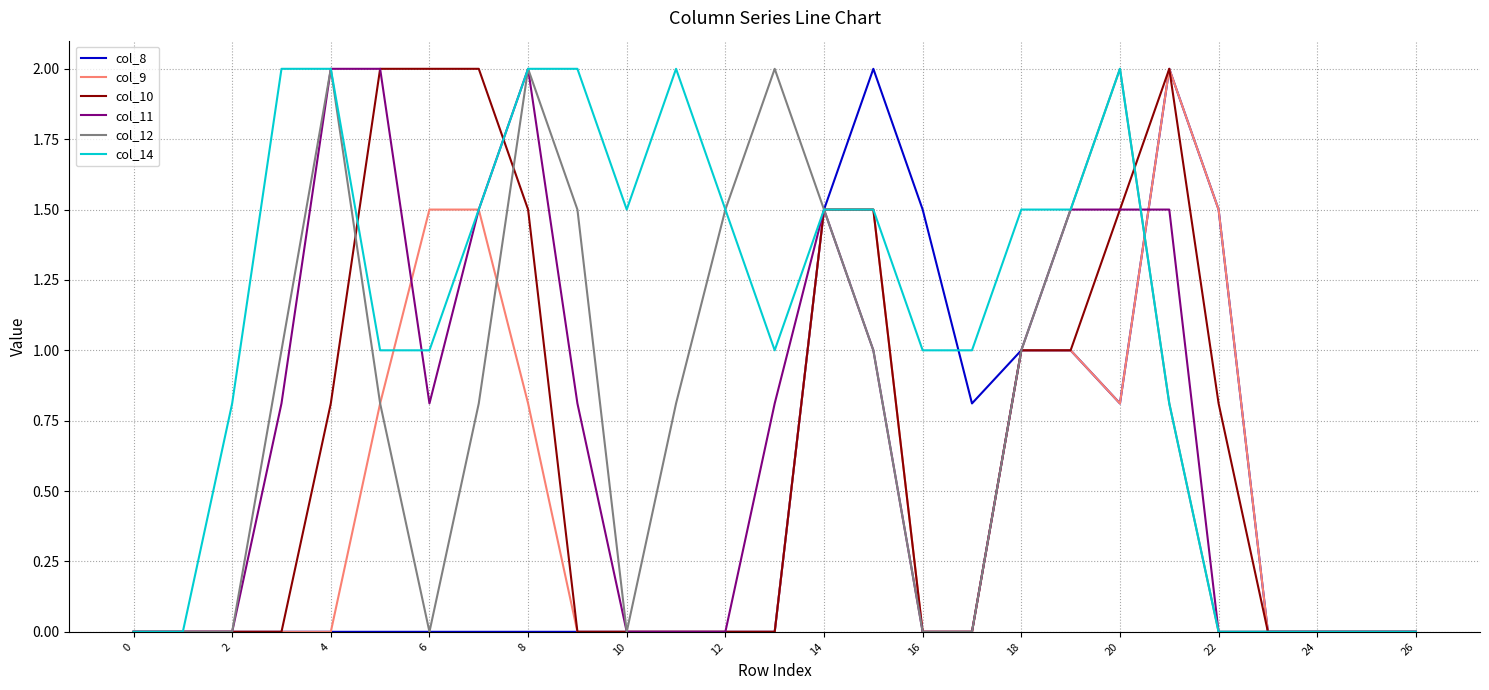

What is the maximum value shown in the chart?

2.0